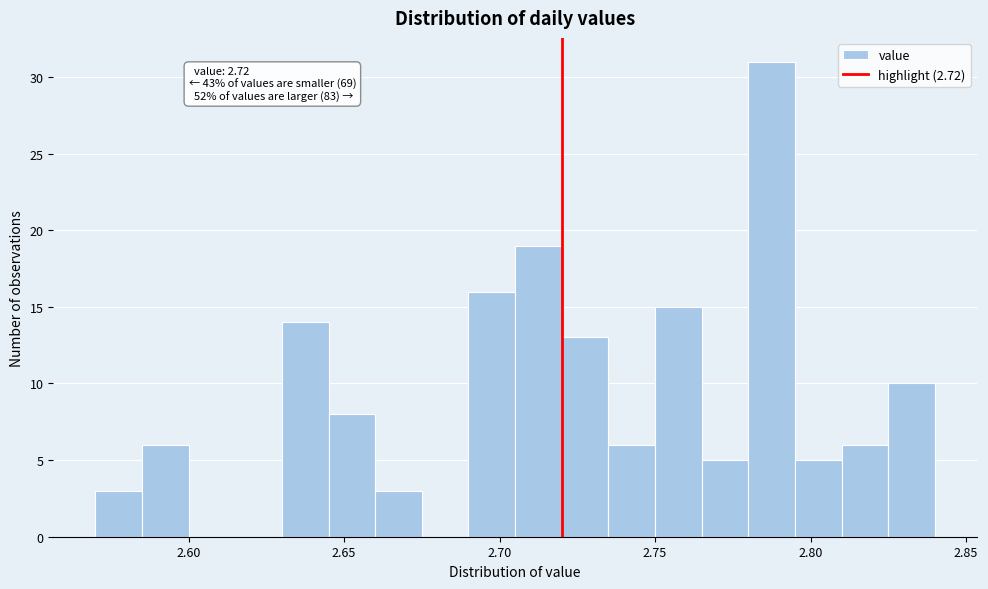

Around what value on the x-axis is the tallest bar? Give the approximate position of its centre, as read against the axis.

2.790